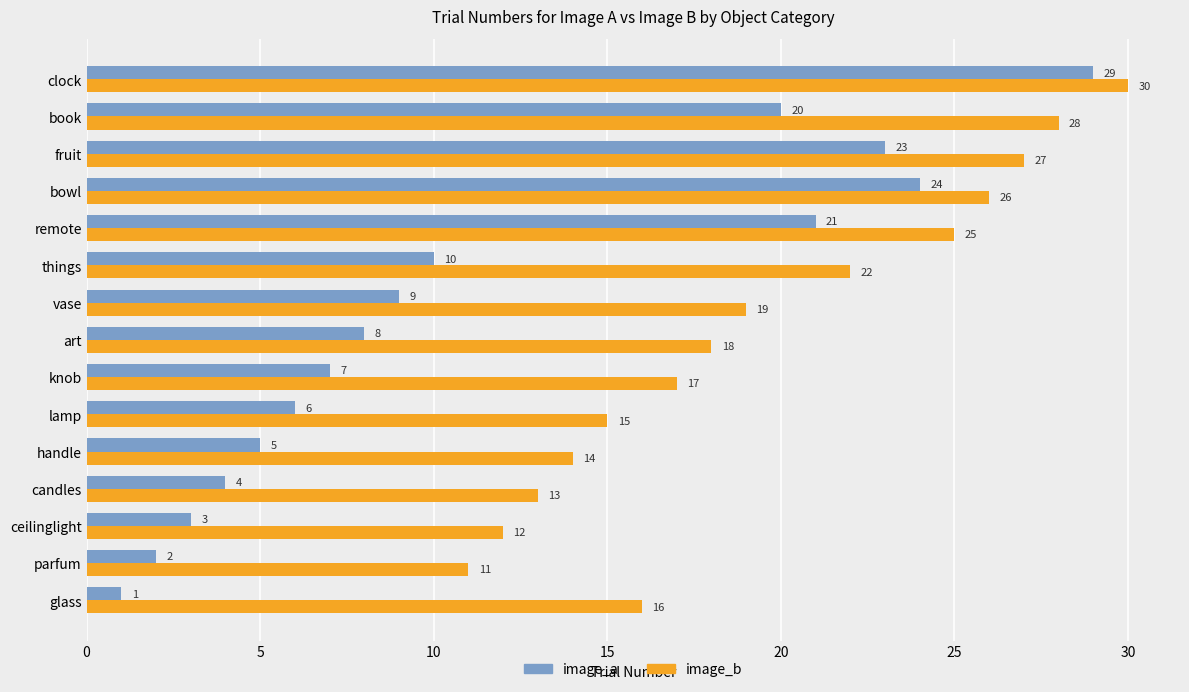

The value of image_b at handle is 4. True or false?

False